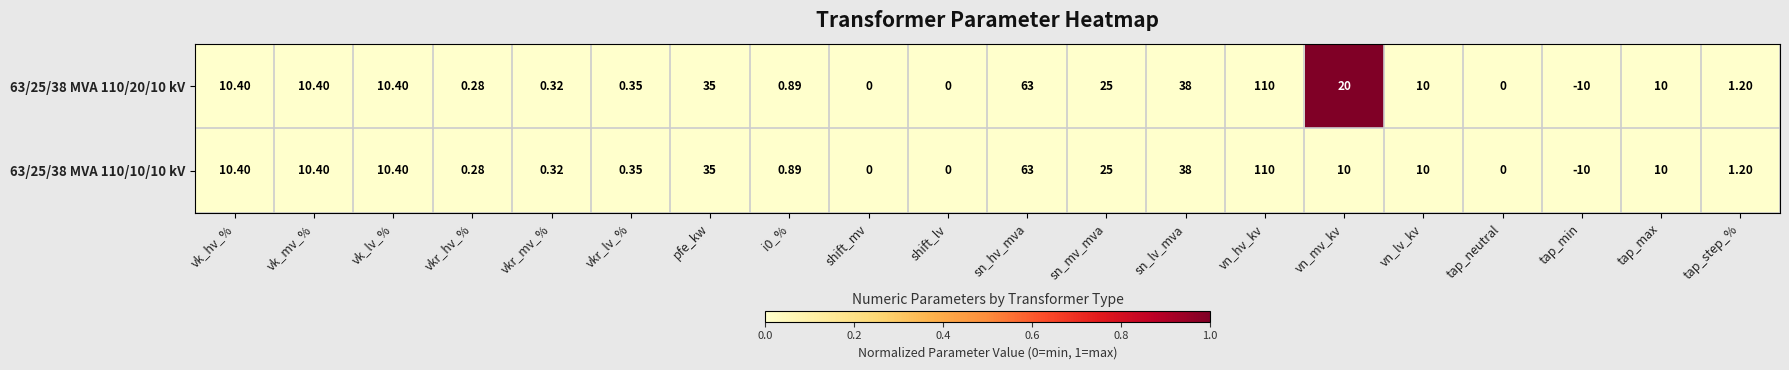

Where is 63/25/38 MVA 110/10/10 kV nearest to the value 50?

sn_lv_mva